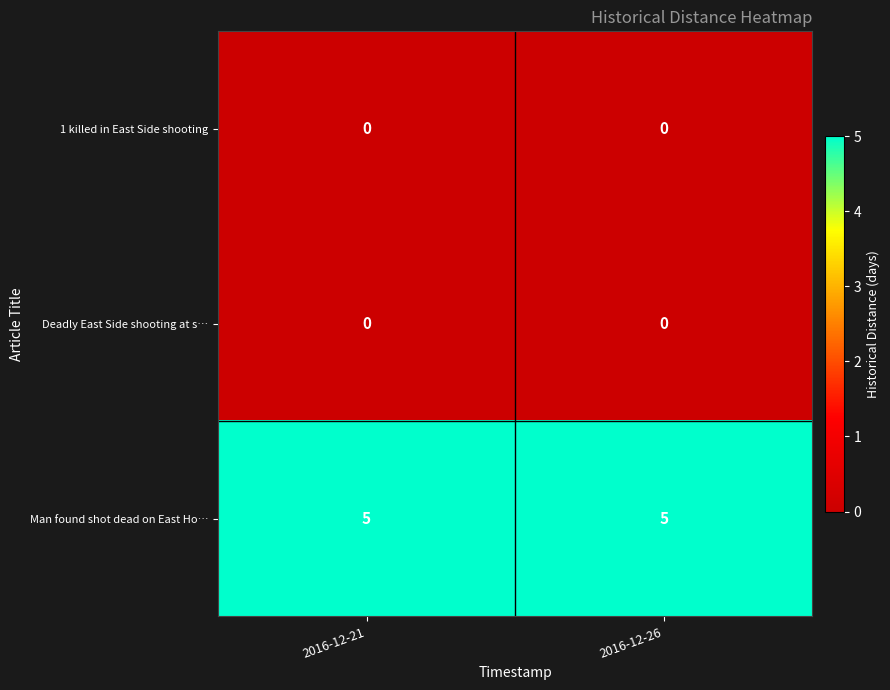

At how many categories does at least one series exceed 1?

2